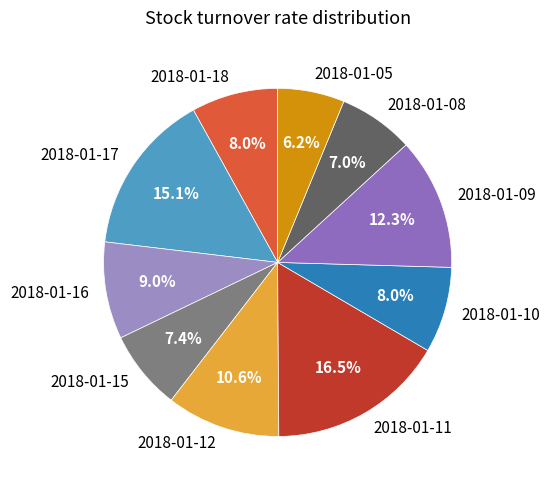

Does 2018-01-08 represent more than half of the total?

No